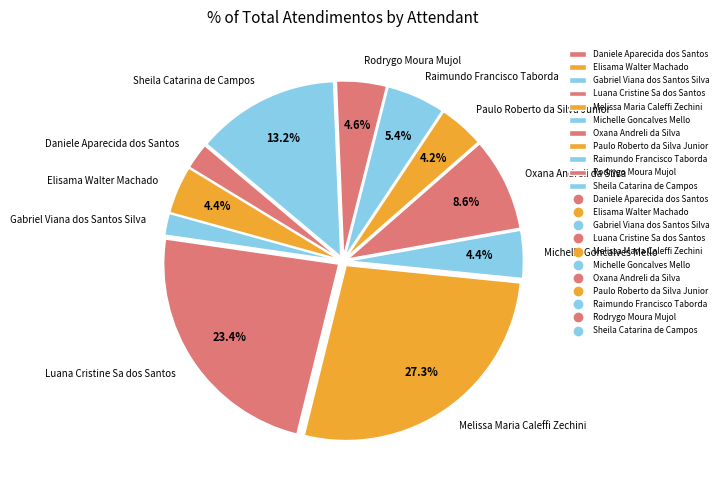

Which category has the biggest portion of the pie?

Melissa Maria Caleffi Zechini